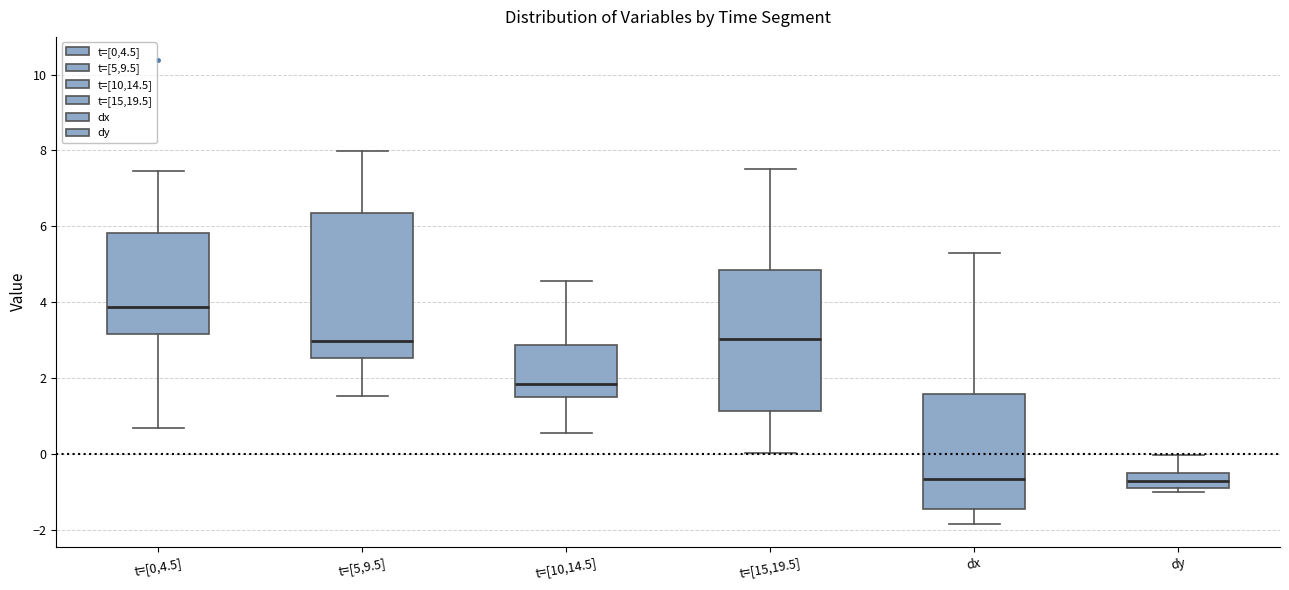

Reading left to right, read every box against the y-axis: the position of its median line, the range the box covers, and the ends of its whiskers. The values are not printed on the chart, so give them approximately, as read against the axis.

t=[0,4.5]: median 3.8, box 3.2 to 5.8, whiskers 0.6 to 7.4
t=[5,9.5]: median 3.0, box 2.6 to 6.4, whiskers 1.6 to 8.0
t=[10,14.5]: median 1.8, box 1.4 to 2.8, whiskers 0.6 to 4.6
t=[15,19.5]: median 3.0, box 1.2 to 4.8, whiskers 0.0 to 7.6
dx: median -0.6, box -1.4 to 1.6, whiskers -1.8 to 5.2
dy: median -0.8, box -1.0 to -0.6, whiskers -1.0 (just below the box's lower edge) to 0.0